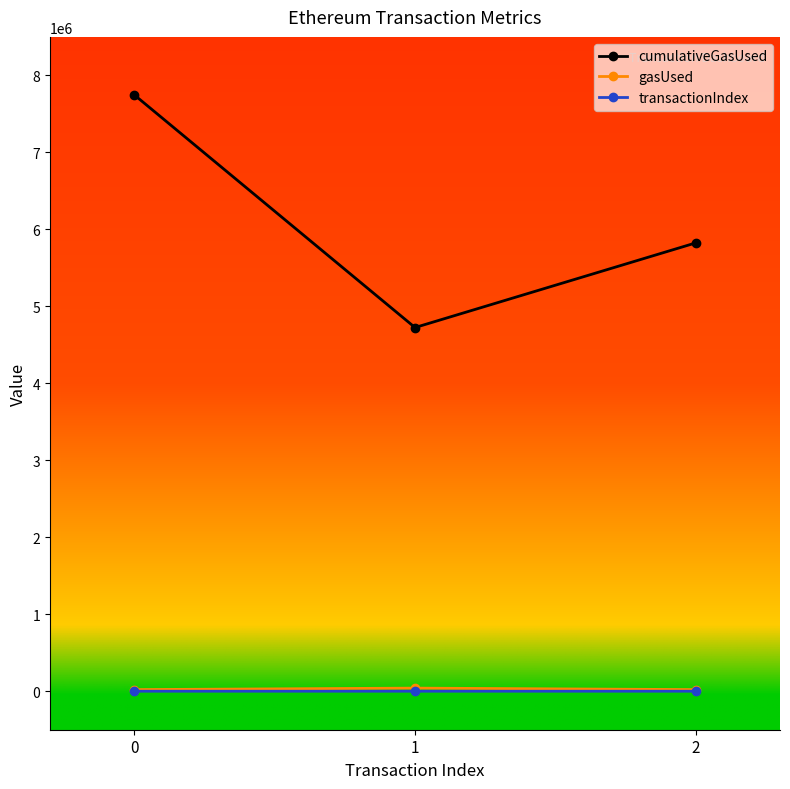

Is the value of gasUsed at 2 greater than the value of cumulativeGasUsed at 1?

No